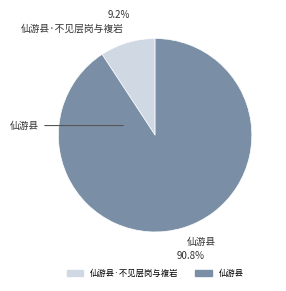

Does any single category account for the majority?

Yes